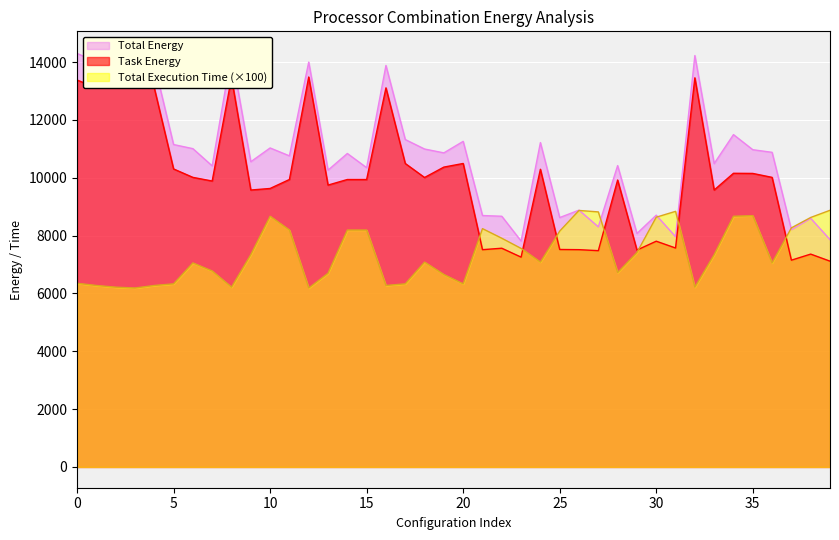

The value of Total Energy at 31 is 7961.5. True or false?

True